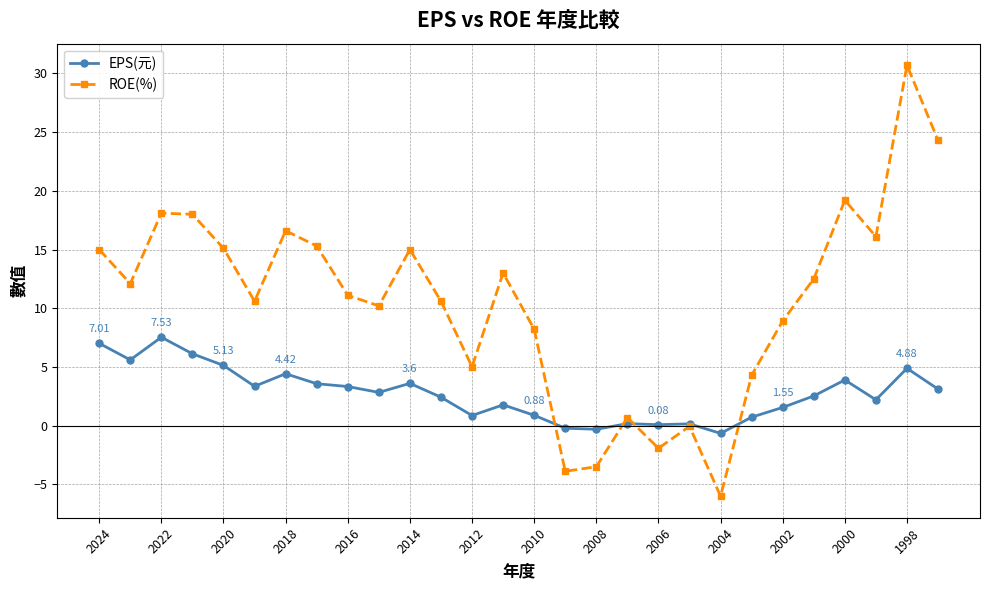

How many values in the EPS(元) series are below 2?

11